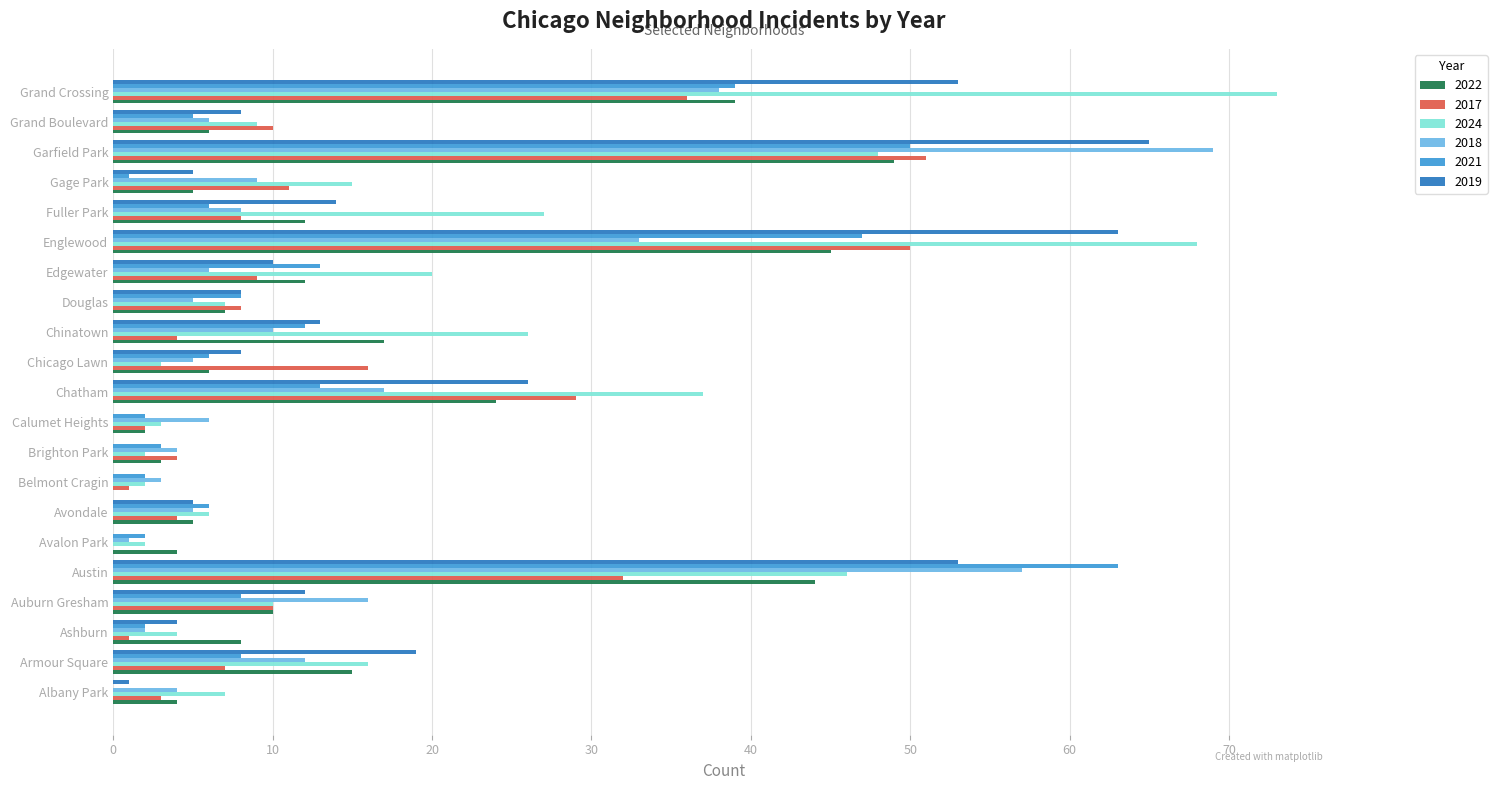

The value of 2018 at Grand Boulevard is 6. True or false?

True